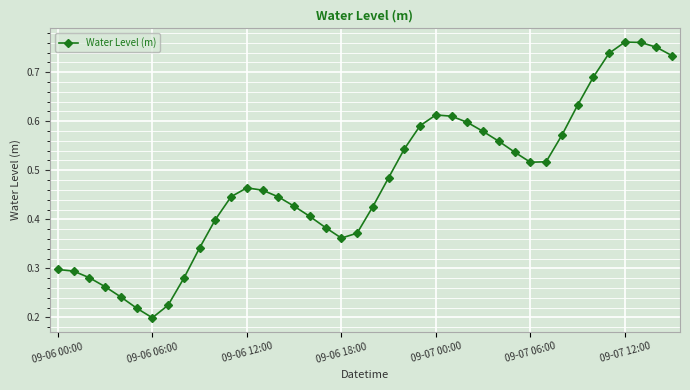

What is the sum of all values?

19.0